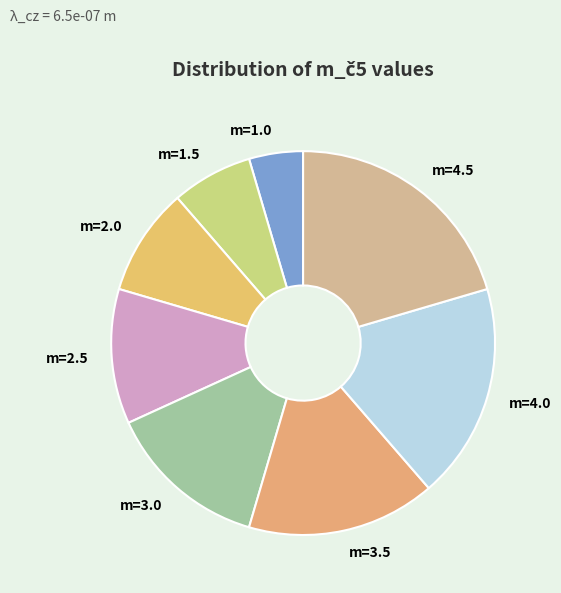

Count the number of slices in the pie.

8